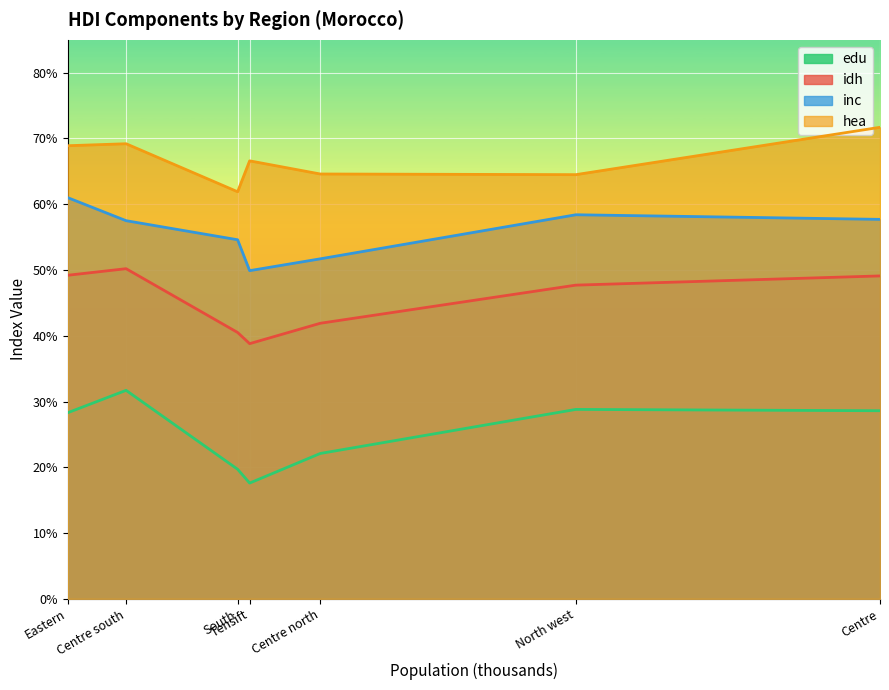

Which series has the largest total across all categories?

hea